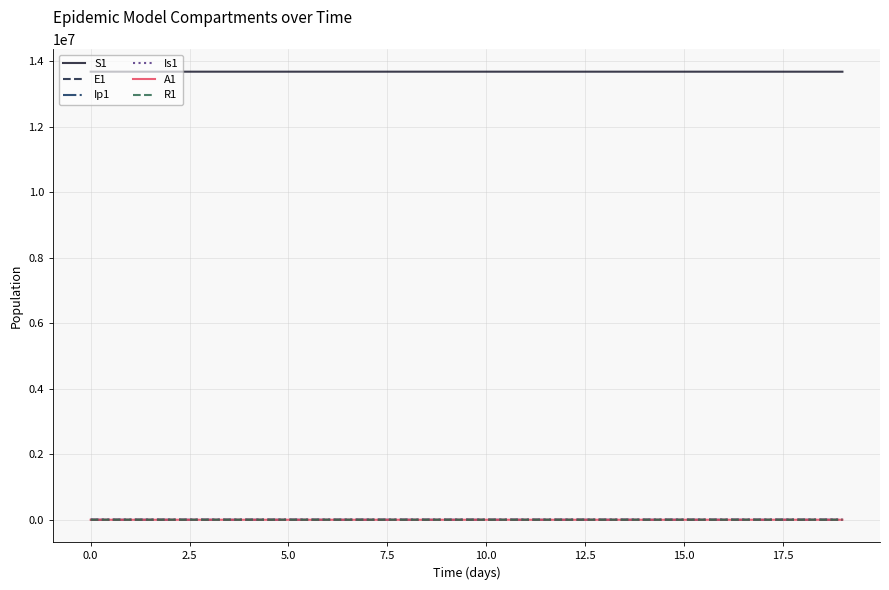

What is the greatest value displayed?

13678500.0